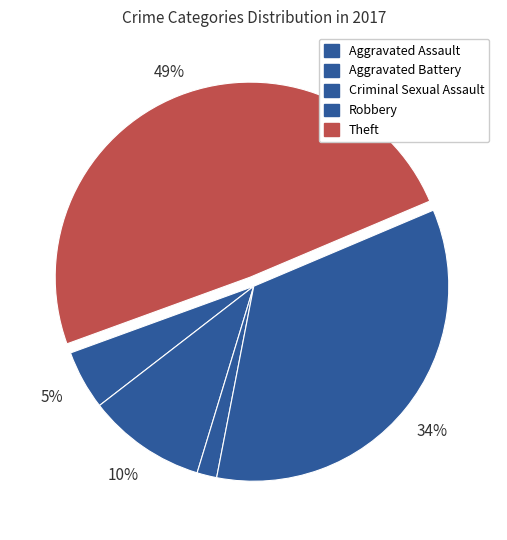

How many segments does this pie chart have?

5